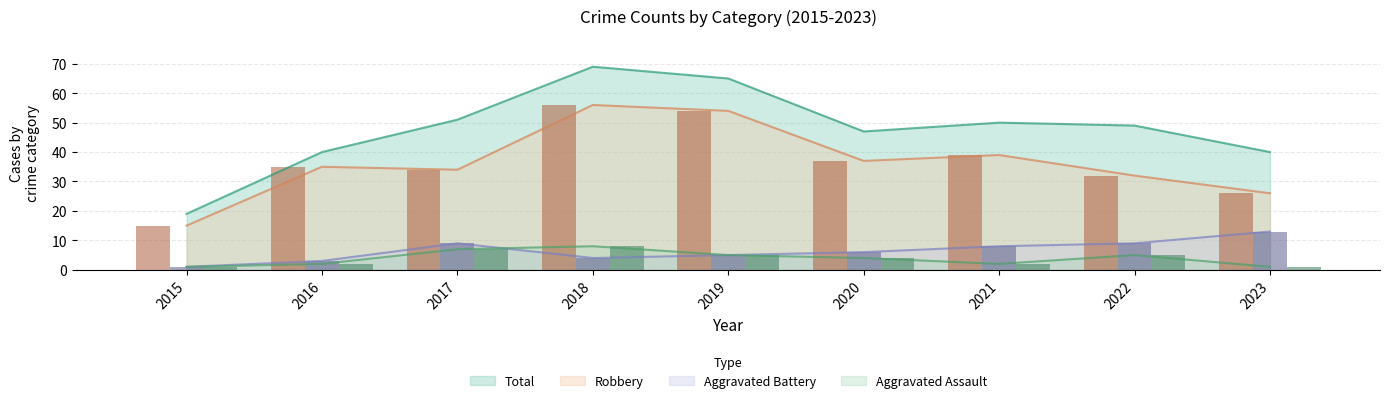

Rank the categories by Robbery value from lowest to highest.

2015, 2023, 2022, 2017, 2016, 2020, 2021, 2019, 2018